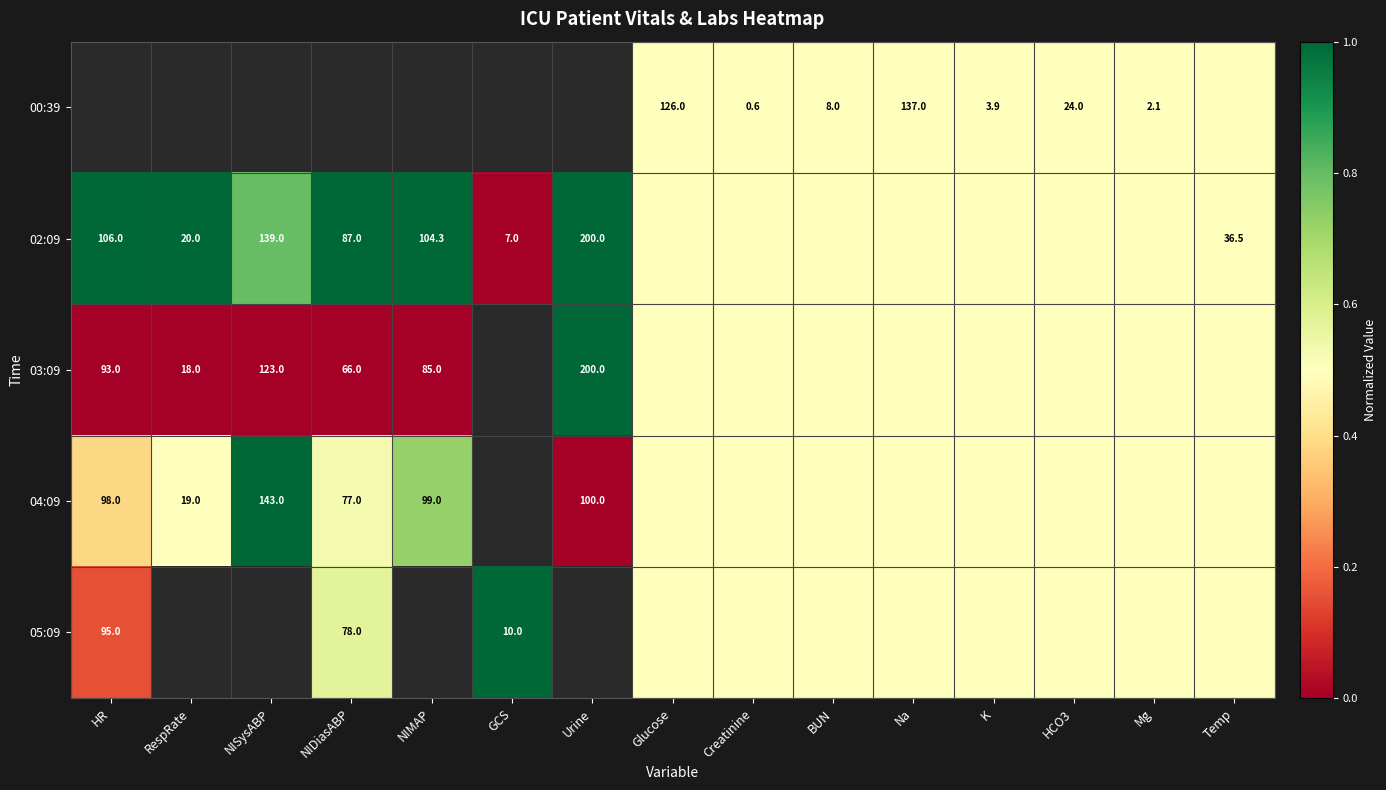

The 00:39 series shows 0.9 at Creatinine. True or false?

False